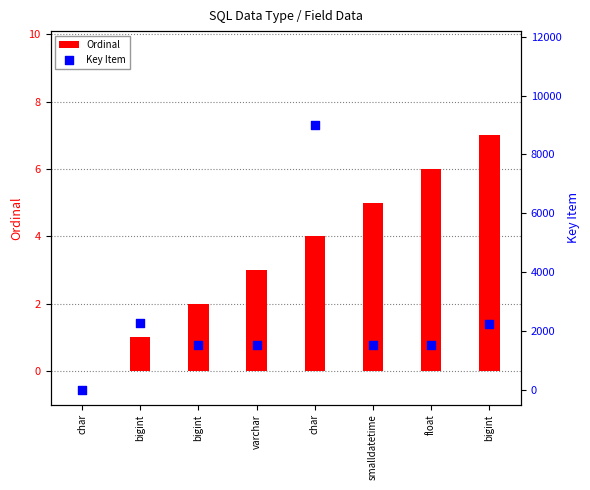

Which series contains the lowest Y value?

Ordinal